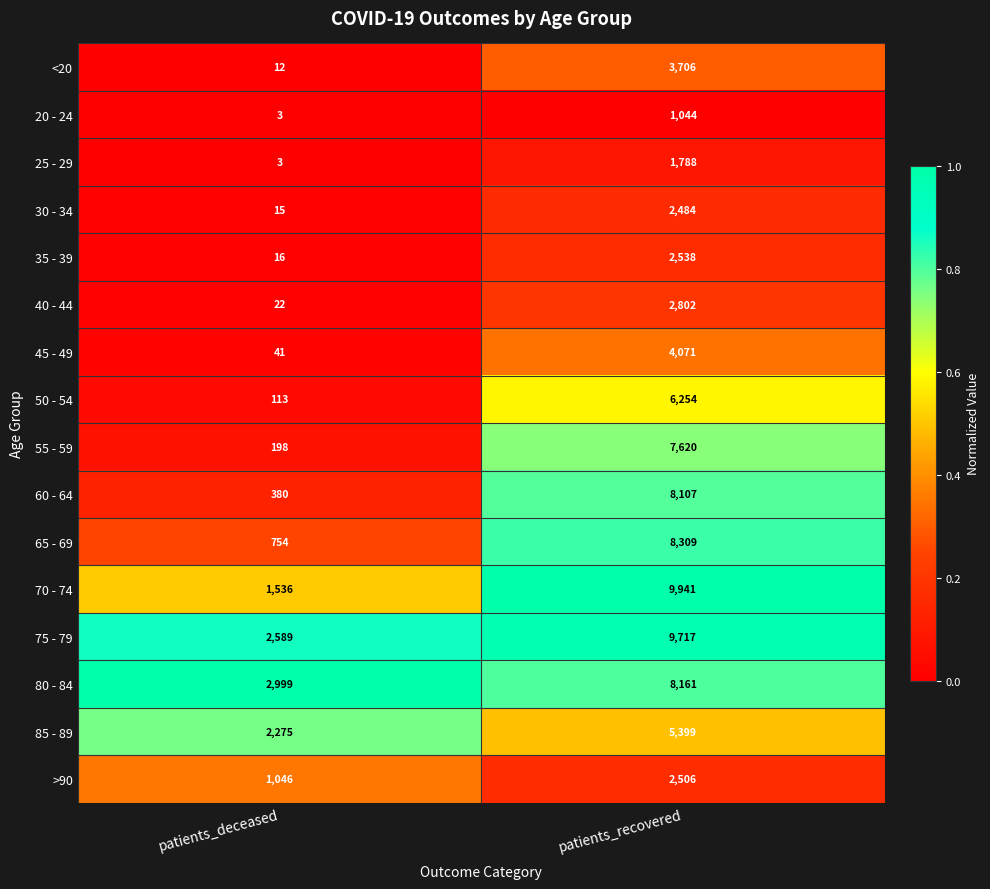

At patients_recovered, list the series in order from smallest to largest.

20 - 24, 25 - 29, 30 - 34, >90, 35 - 39, 40 - 44, <20, 45 - 49, 85 - 89, 50 - 54, 55 - 59, 60 - 64, 80 - 84, 65 - 69, 75 - 79, 70 - 74